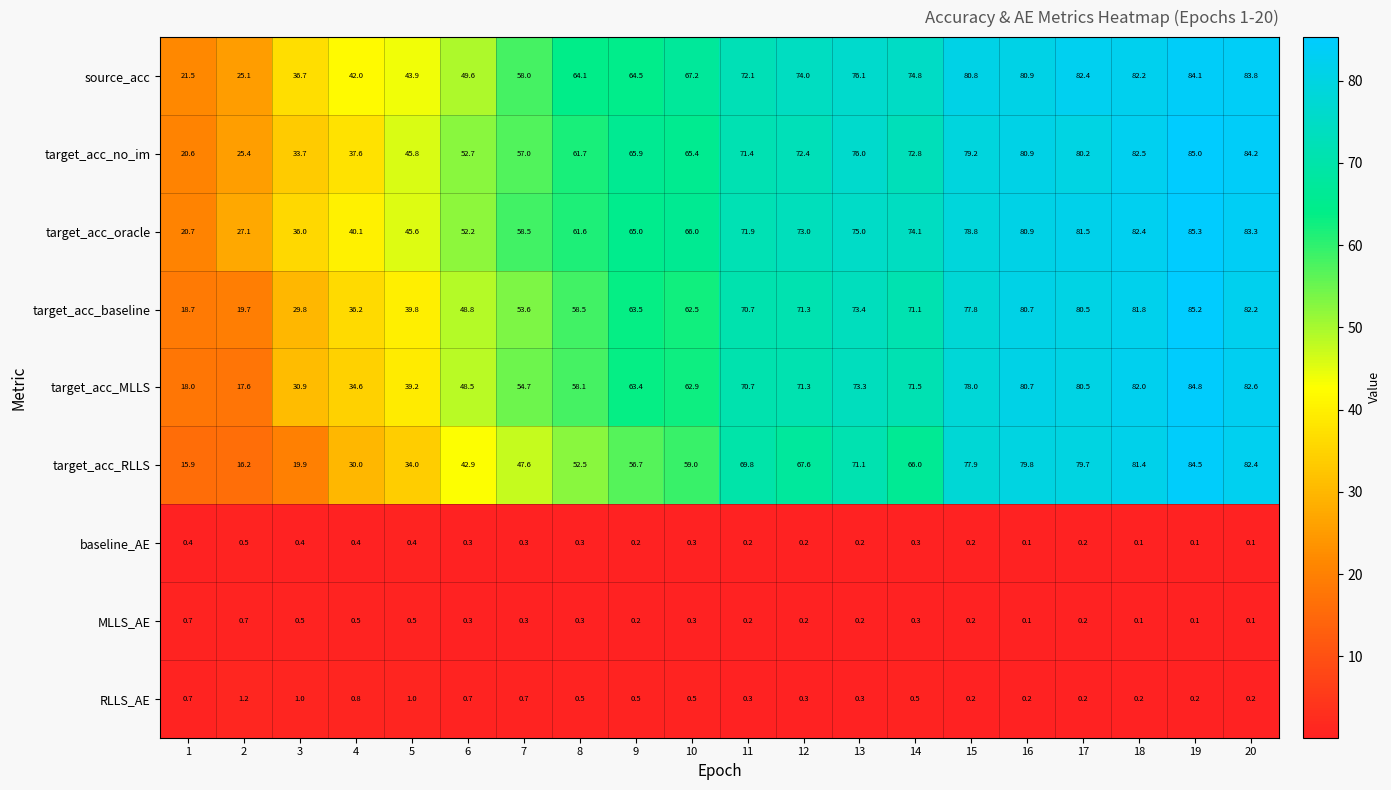

Which category has the highest value across all series?

19